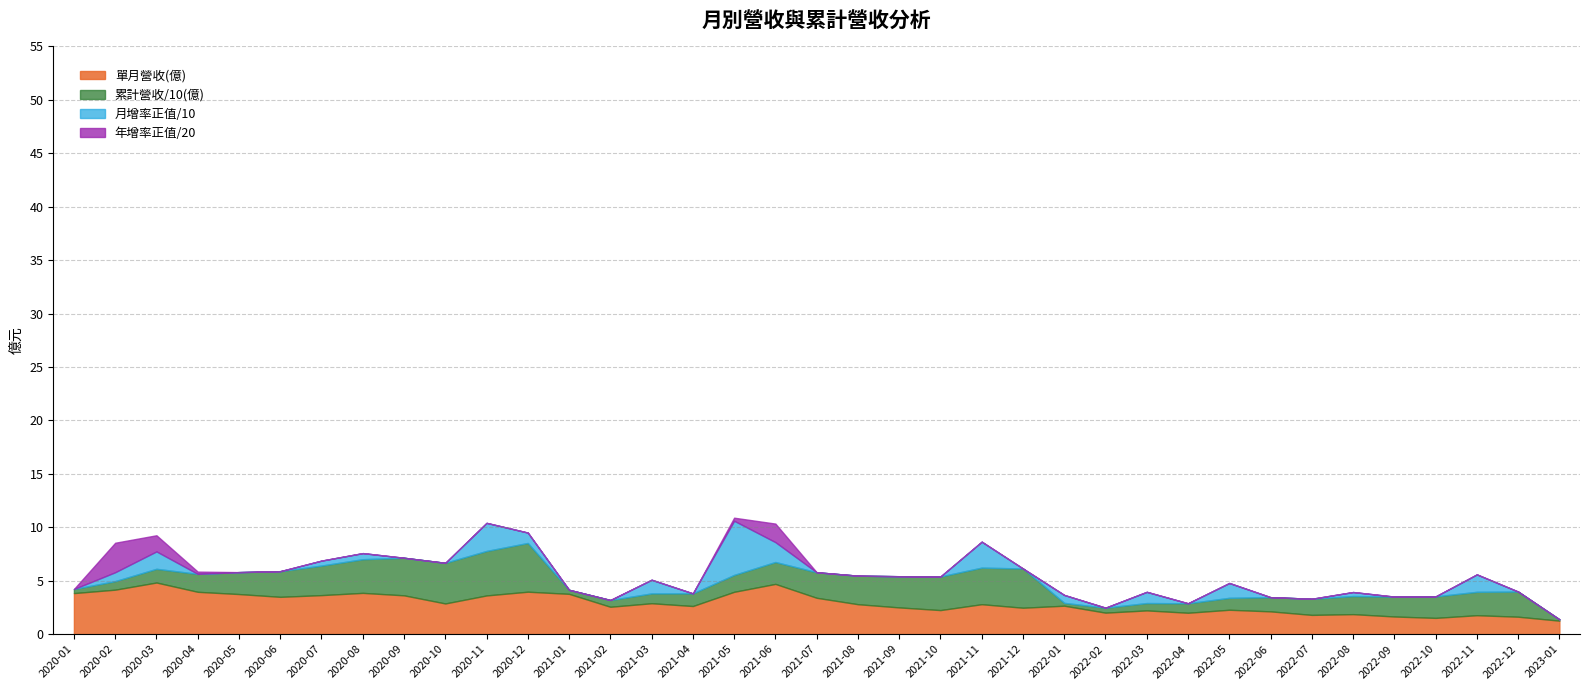

What is the sum of all 累計營收(億) values?

720.3